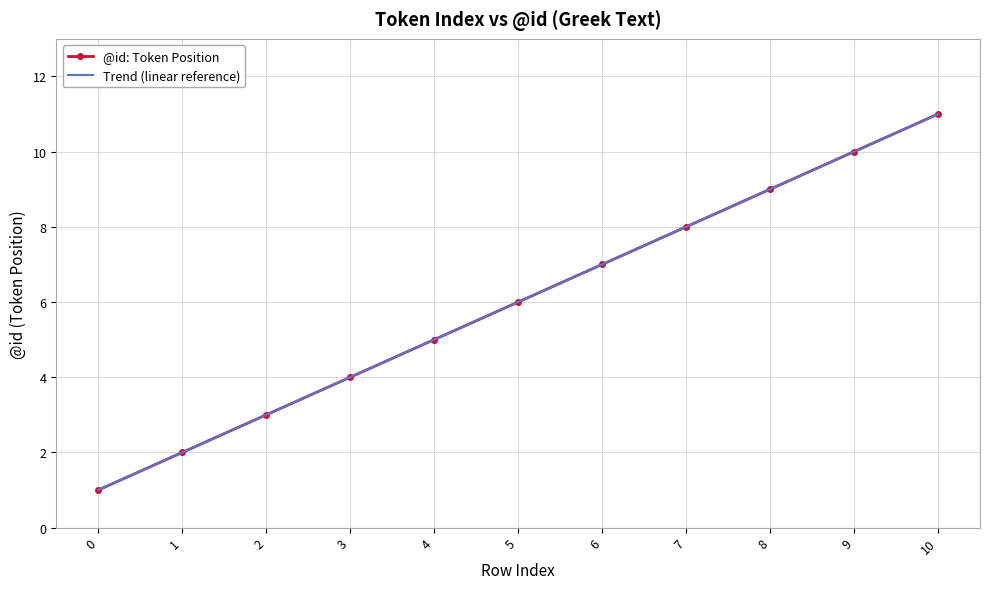

Where is Trend (linear reference) nearest to the value 6?

5